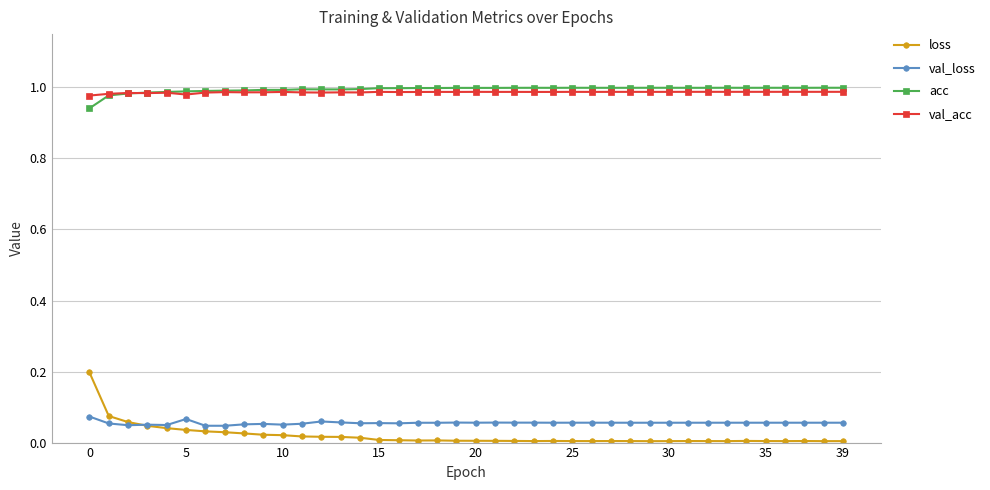

Which series has the widest spread of values?

loss